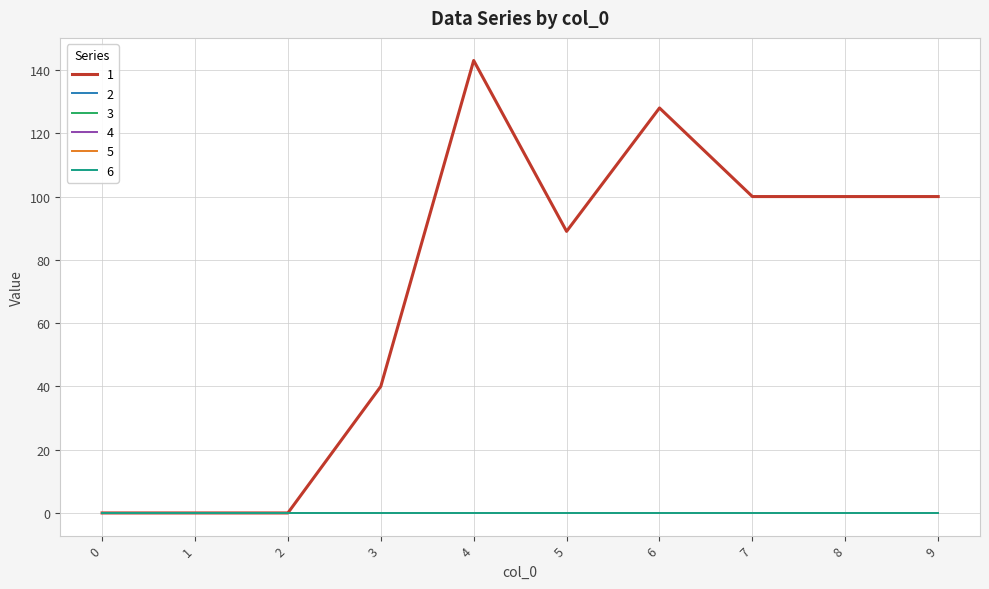

Does the chart have visible grid lines?

Yes